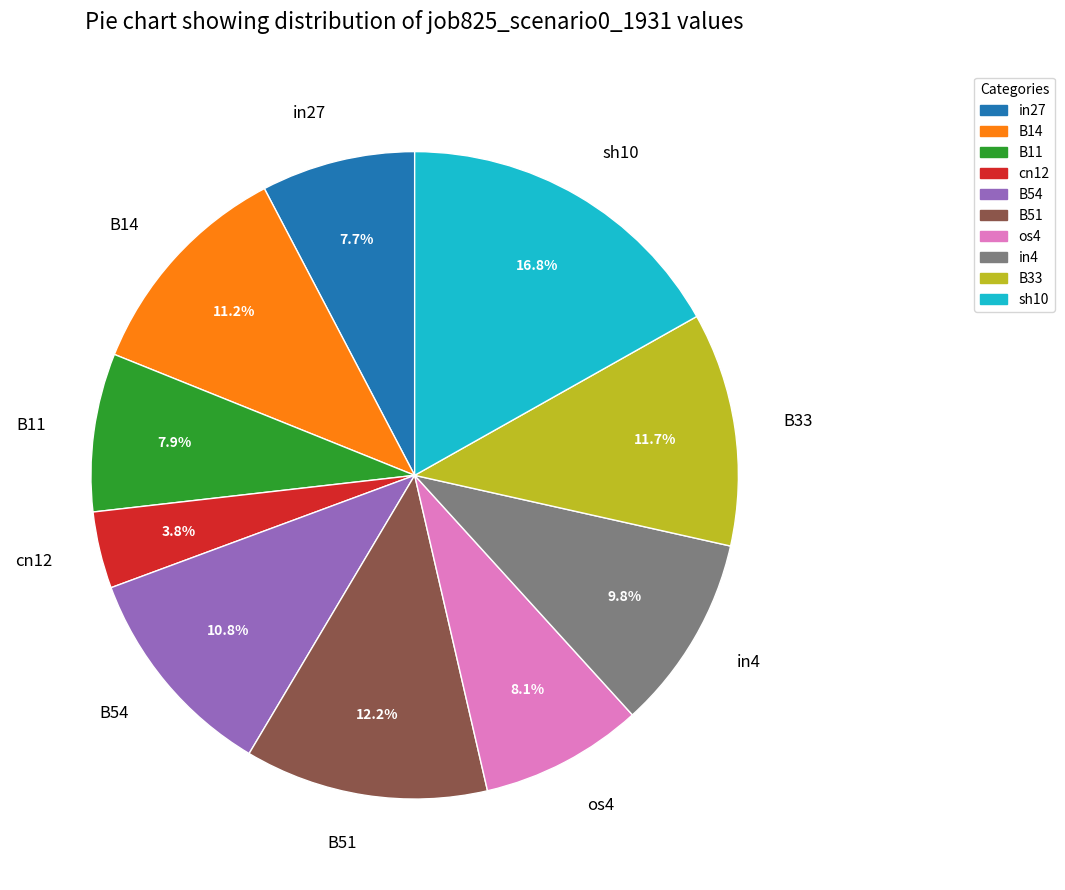

How many segments does this pie chart have?

10